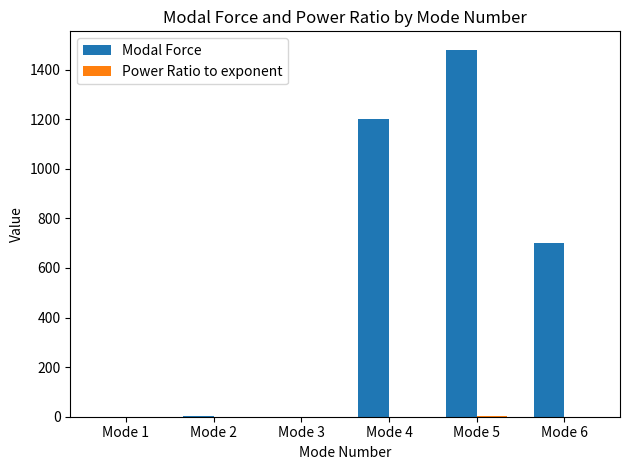

What is the difference between the Modal Force values at Mode 1 and Mode 5?

1480.0